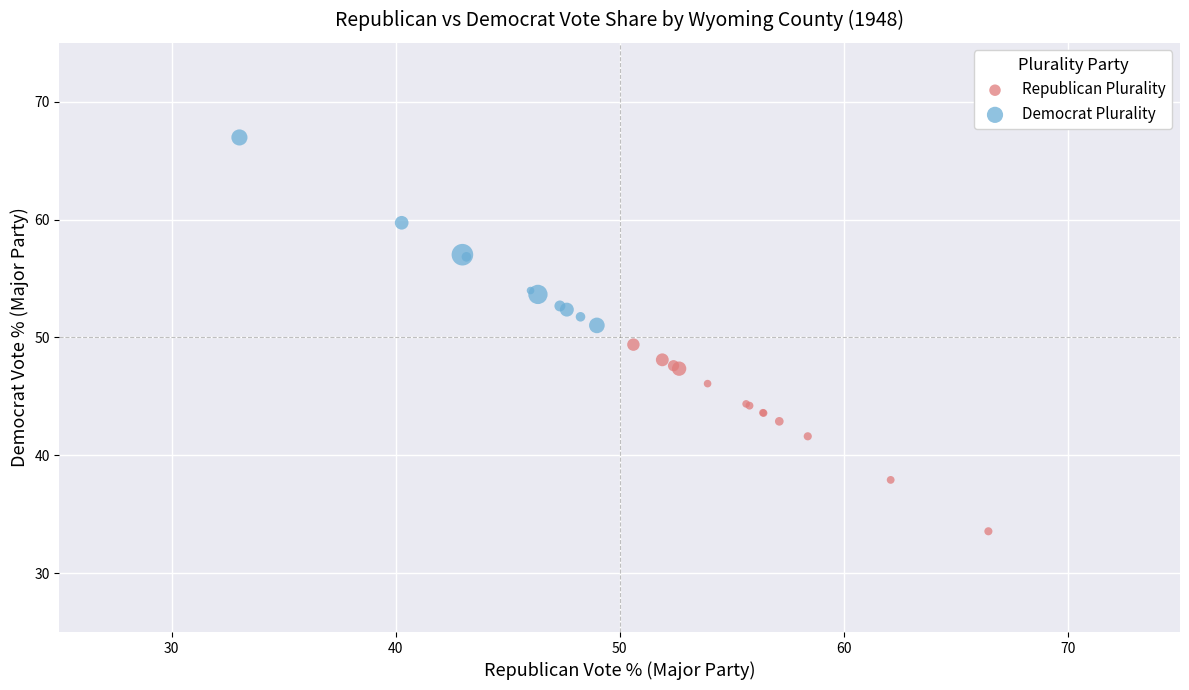

What are all the series names shown in the legend?

Republican Plurality, Democrat Plurality